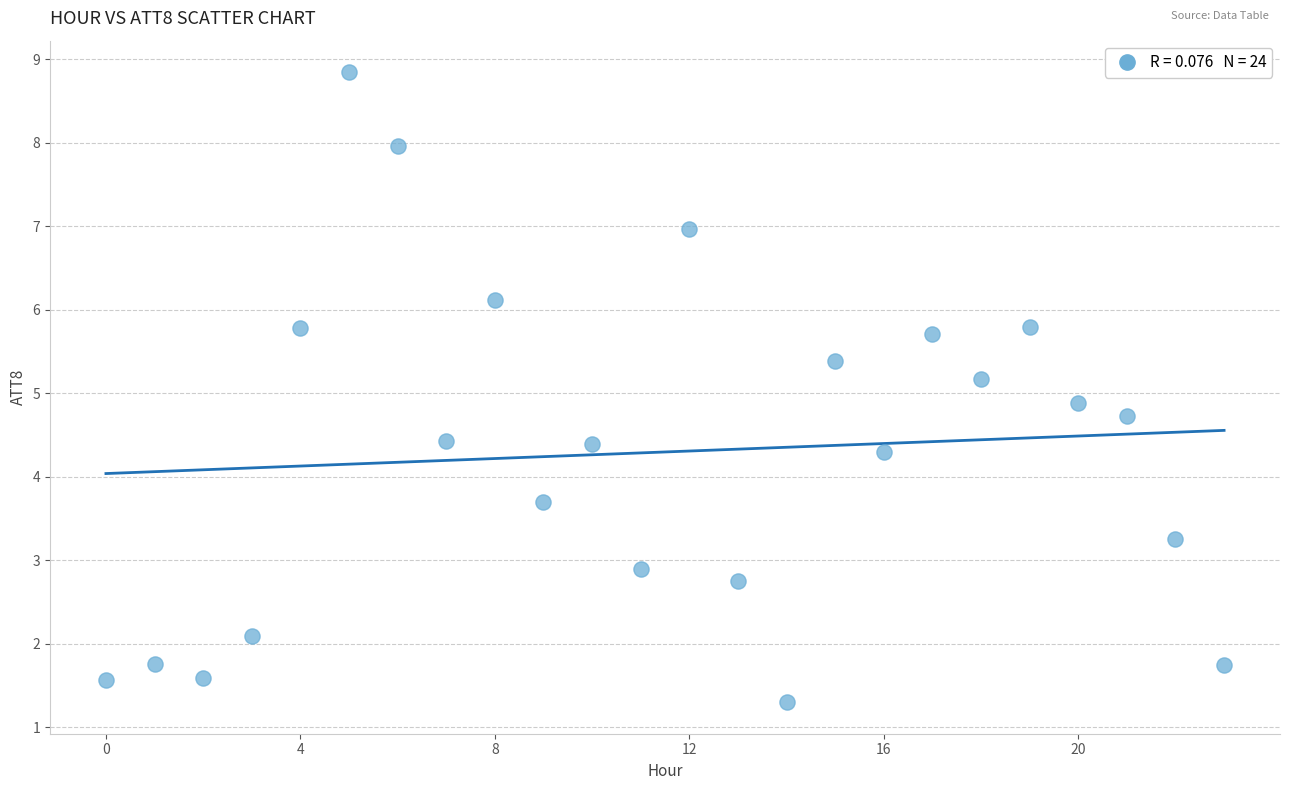

What is the range of Y values (max minus min)?

7.5